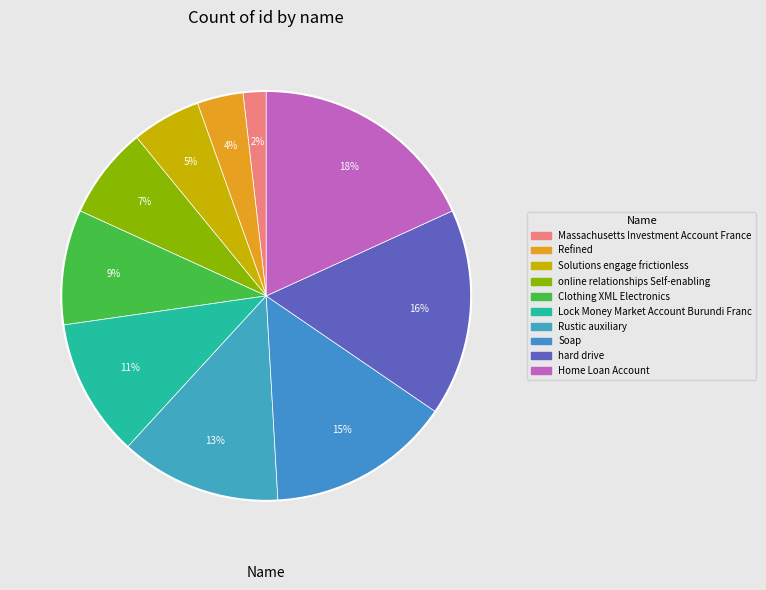

Between Clothing XML Electronics and Massachusetts Investment Account France, which is larger?

Clothing XML Electronics